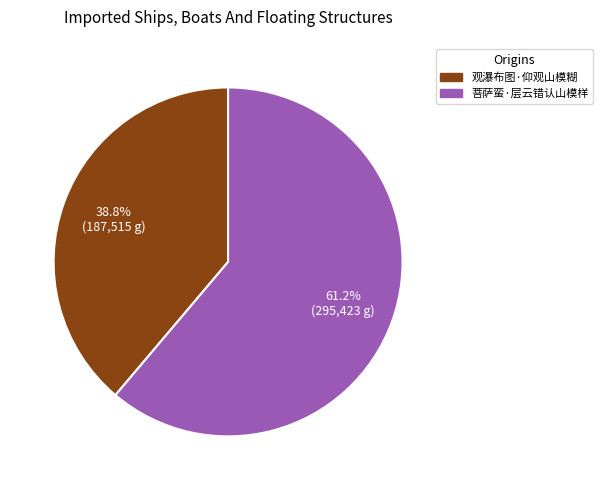

To the nearest percent, what is the difference between the largest and smallest slice percentages?

22%